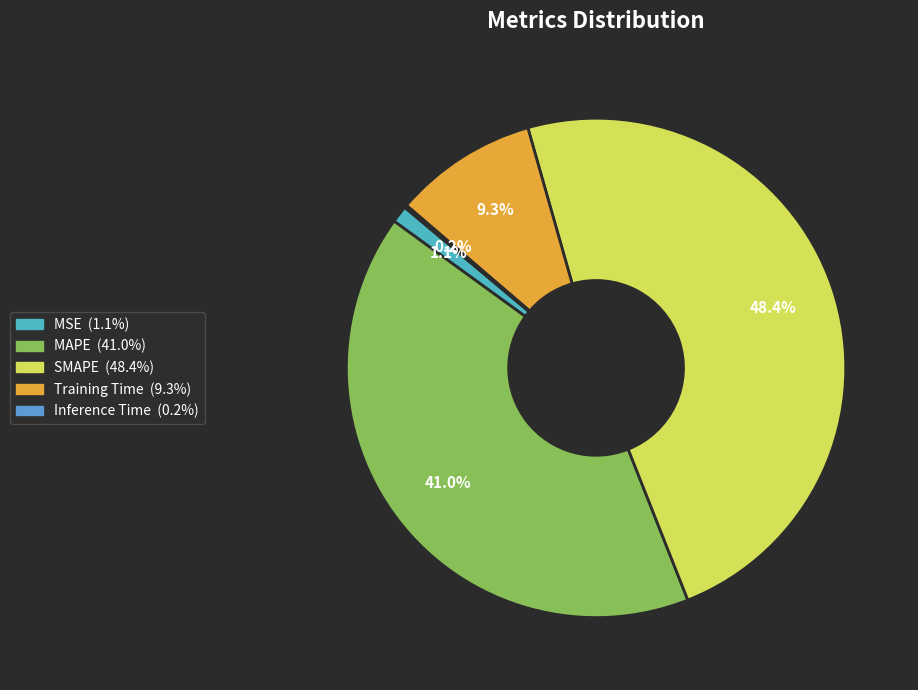

Rank the categories by value from highest to lowest.

SMAPE, MAPE, Training Time, MSE, Inference Time